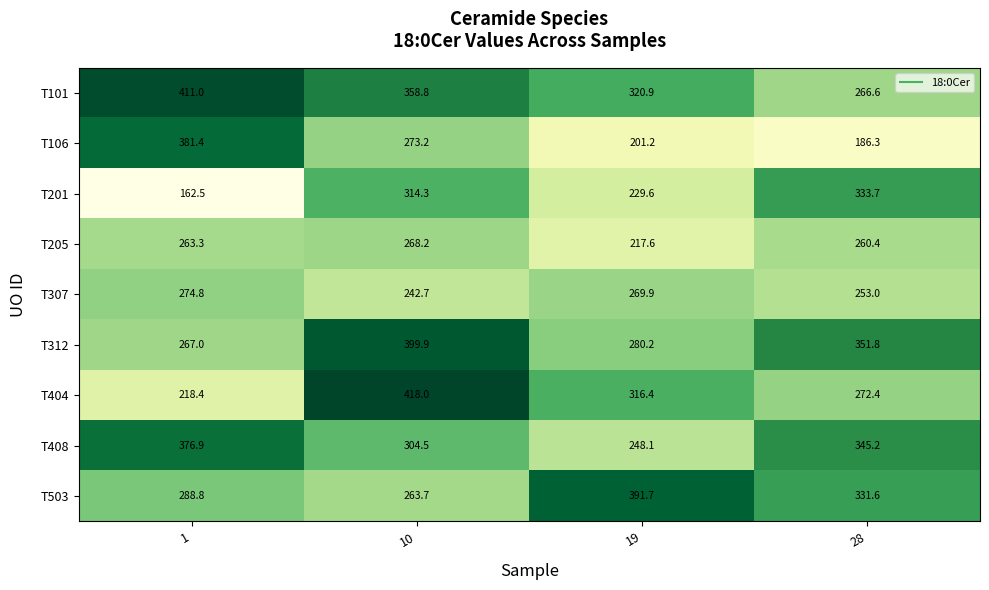

What is the total value across all series at 10?

2843.3